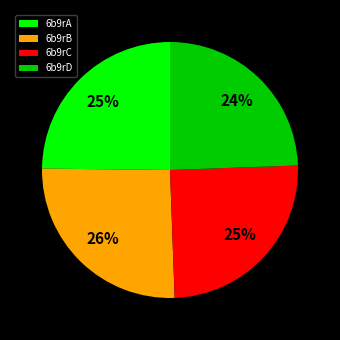

What is the largest slice in the pie chart?

6b9rB